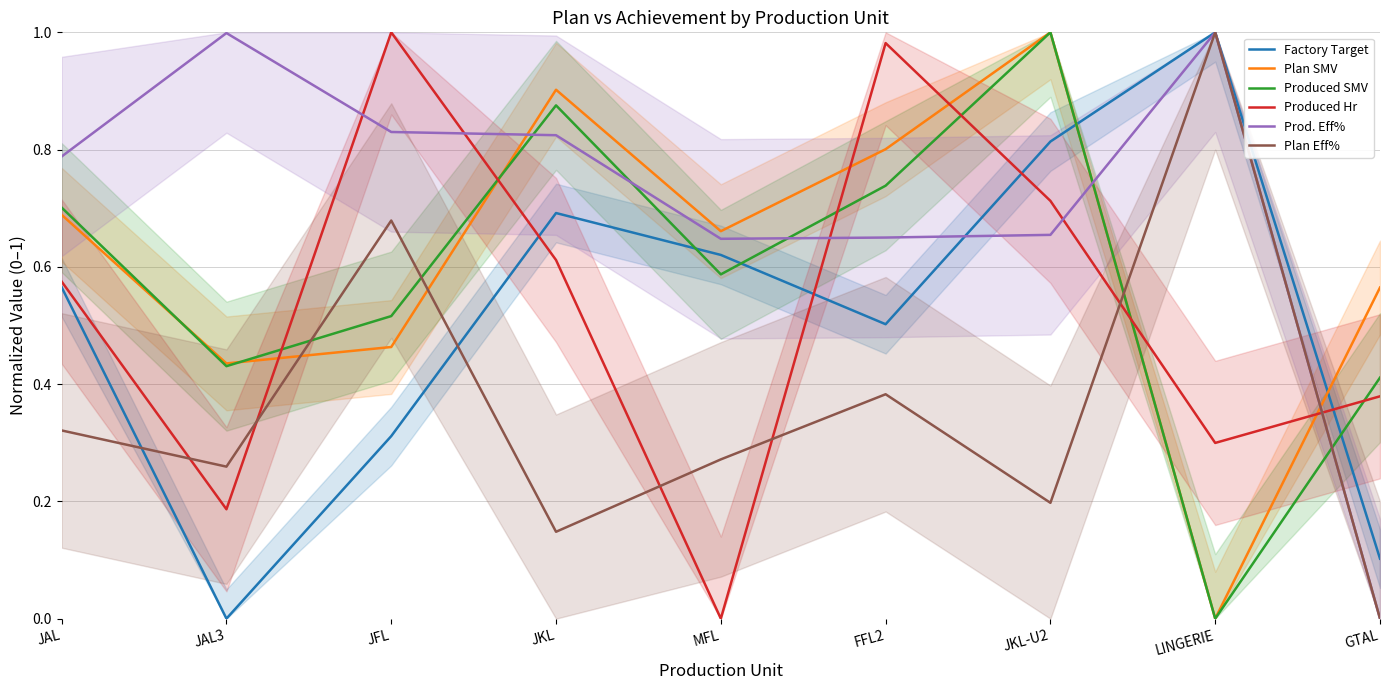

In Produced SMV, how many points are higher than both neighbors (excluding endpoints)?

2